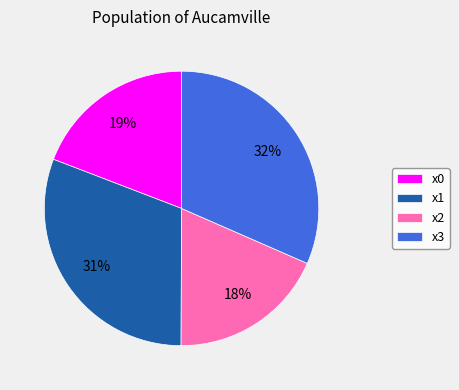

Is the sum of x0 and x3 greater than half?

Yes